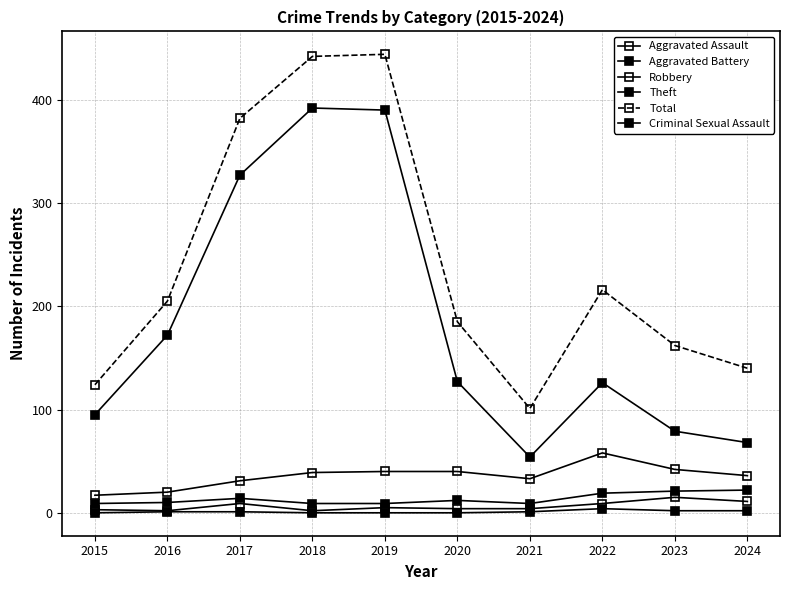

True or false: Total and Theft intersect in this chart.

False